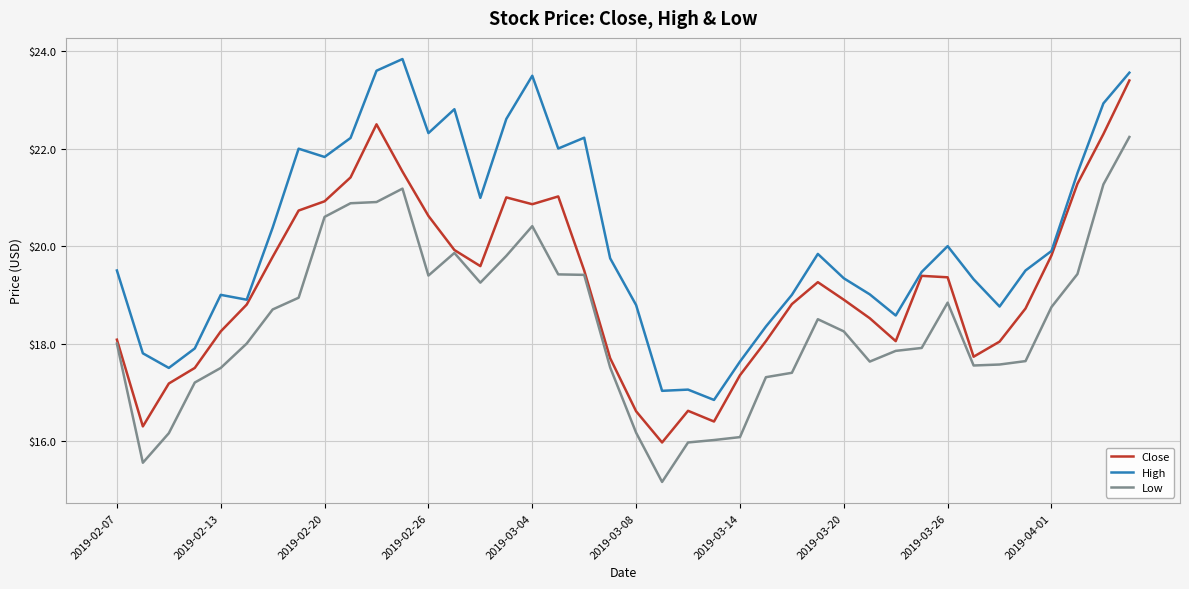

Which series has the largest total across all categories?

High